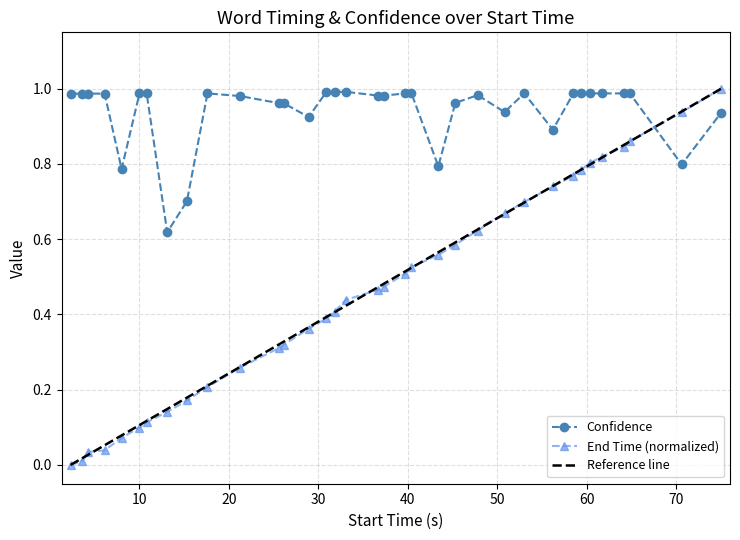

True or false: End Time (normalized) and Confidence cross at least once.

True